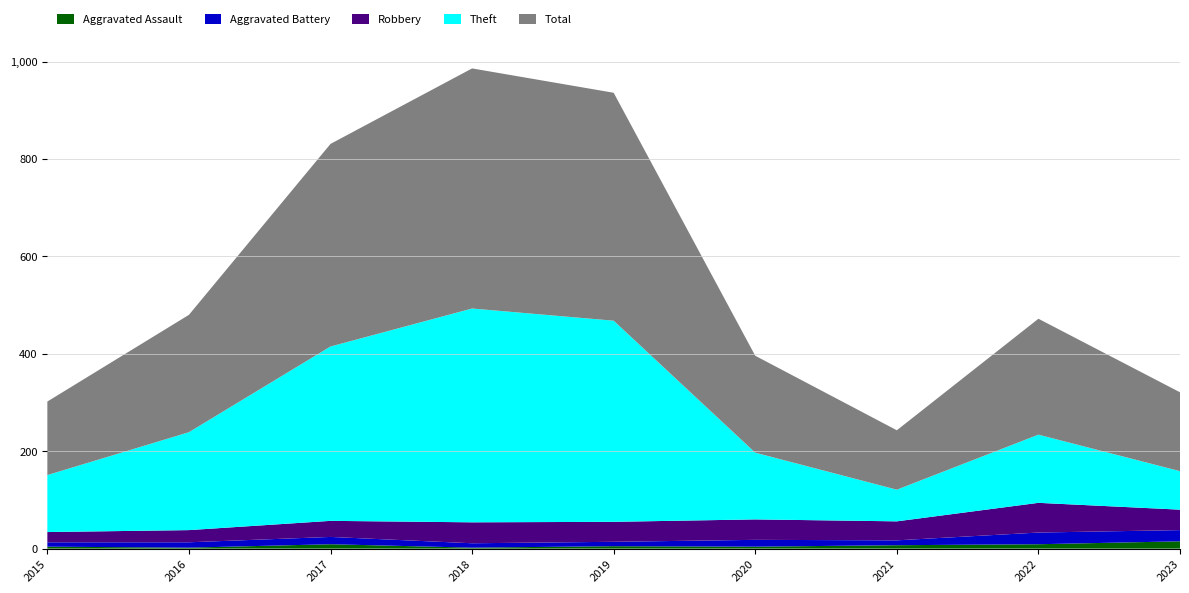

Reading left to right, what are all the values shown in this chart?

Aggravated Assault: 4	2	9	2	5	4	7	9	15
Aggravated Battery: 9	11	15	9	9	14	10	24	23
Robbery: 21	25	33	43	41	42	39	61	42
Theft: 117	201	358	439	413	137	65	140	79
Total: 151	241	416	493	468	199	122	238	162